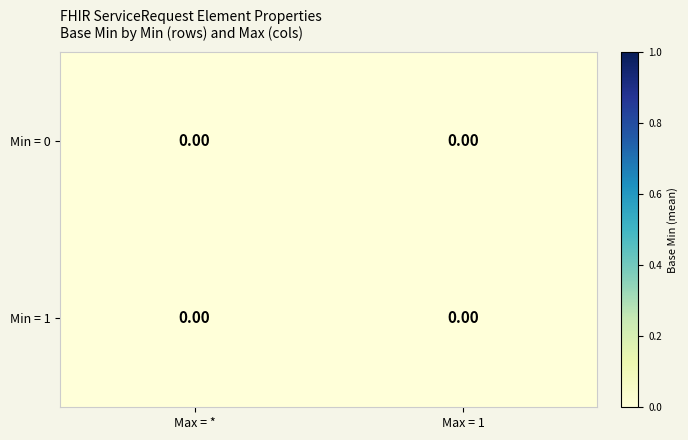

Which series has the largest total across all categories?

1